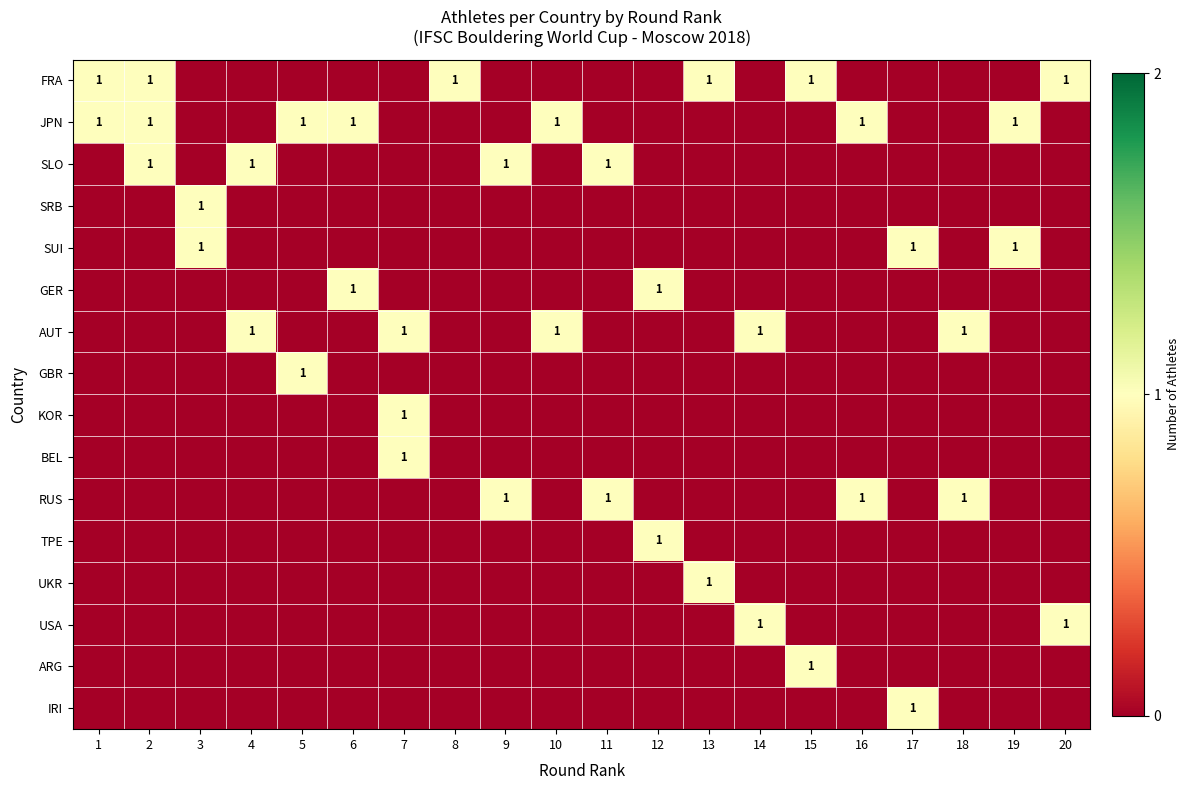

Which series has the largest total across all categories?

JPN